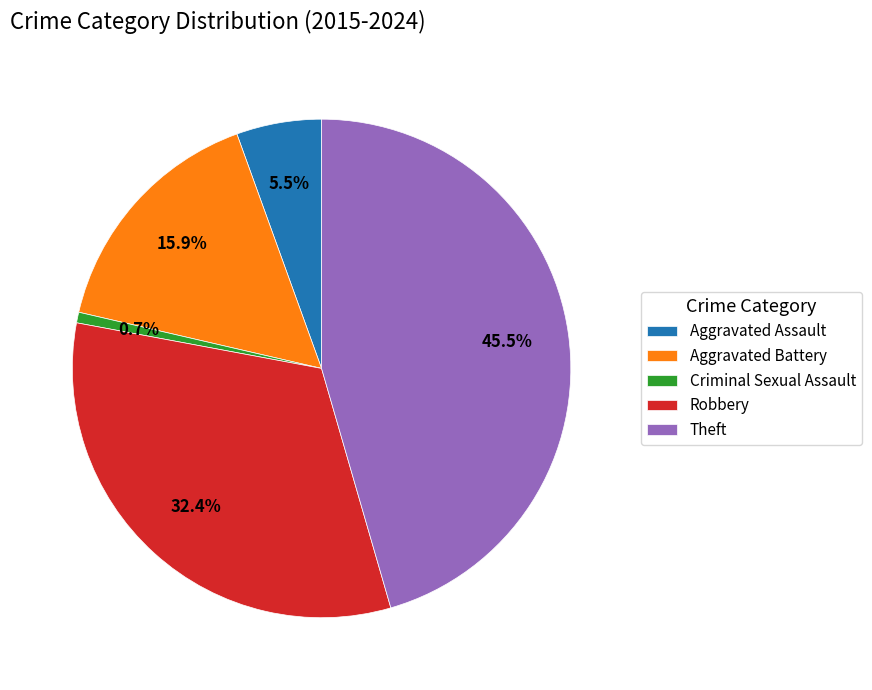

Count the number of slices in the pie.

5